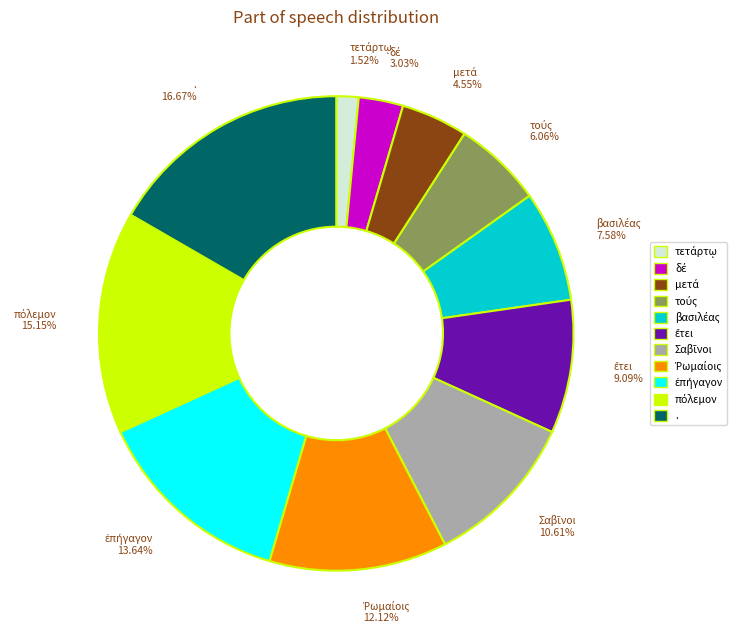

What is the largest slice in the pie chart?

.